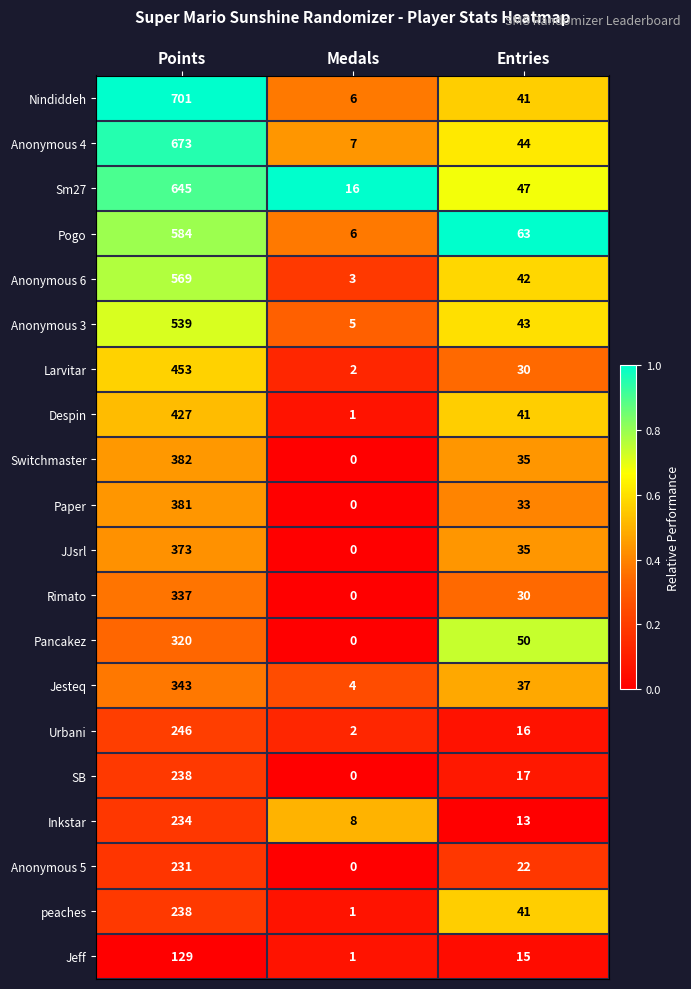

The value of JJsrl at Medals is 175. True or false?

False